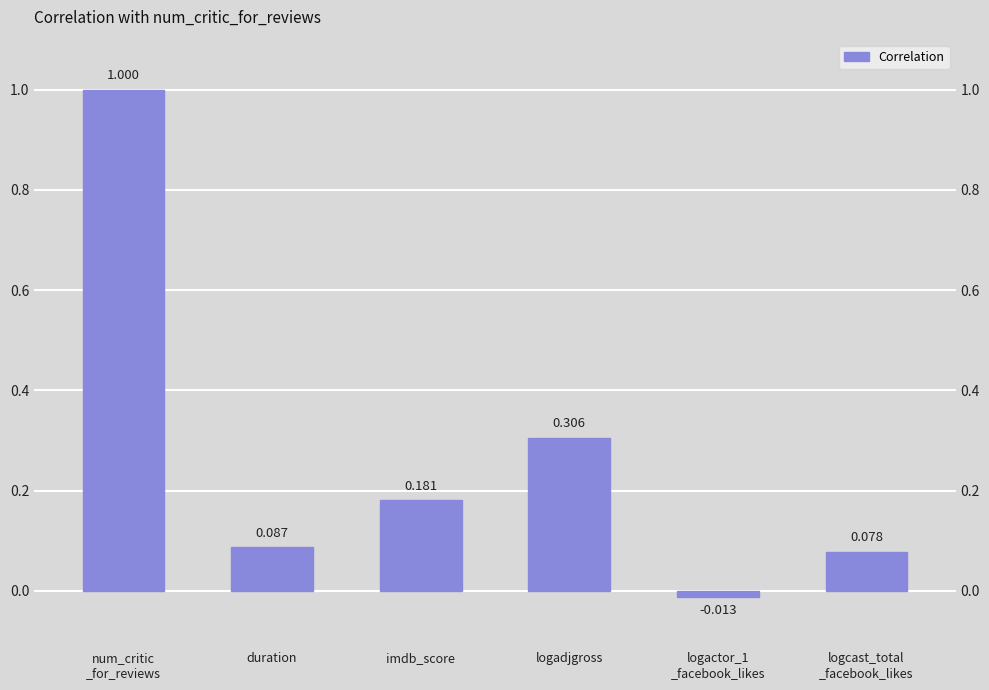

How many distinct data groups are displayed?

1